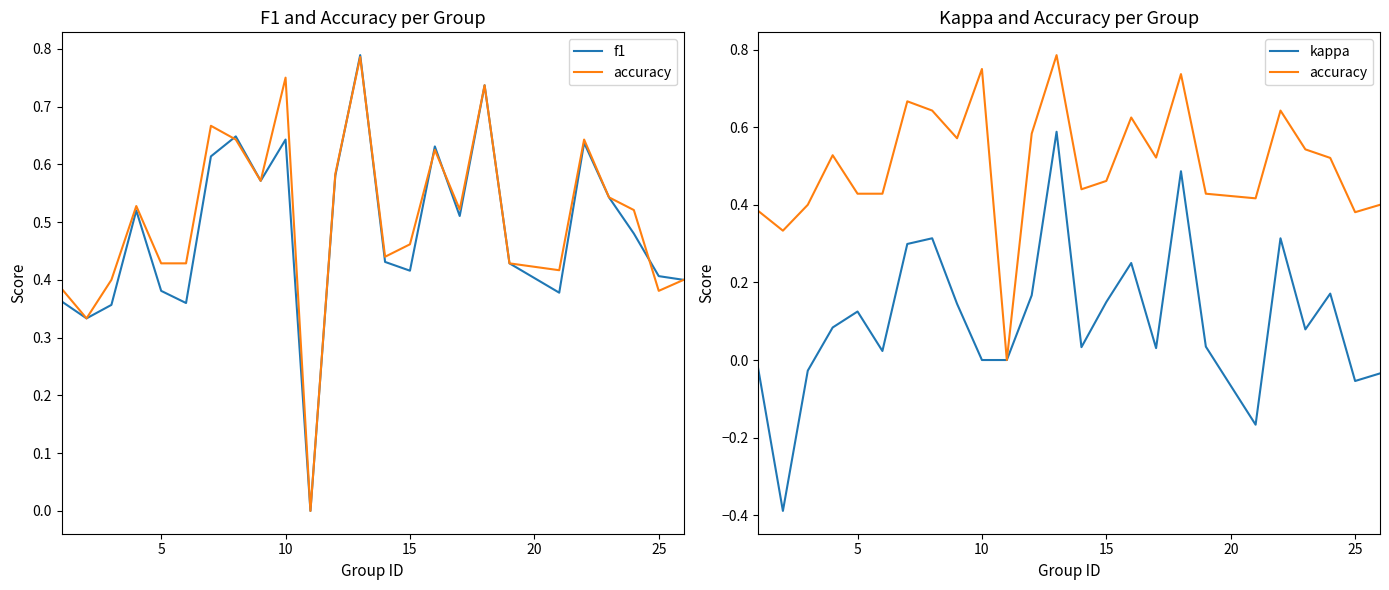

Is this an area chart (filled region under the line)?

No